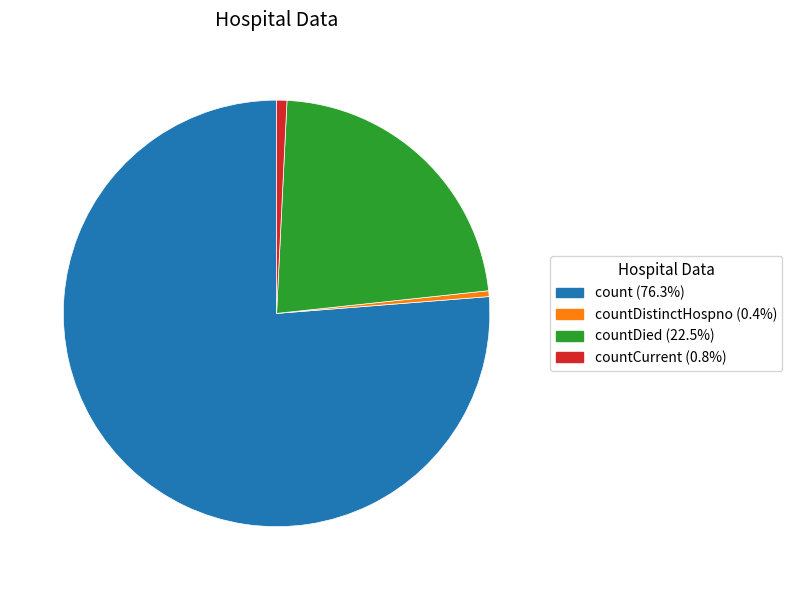

Is there any slice that represents more than half of the pie?

Yes